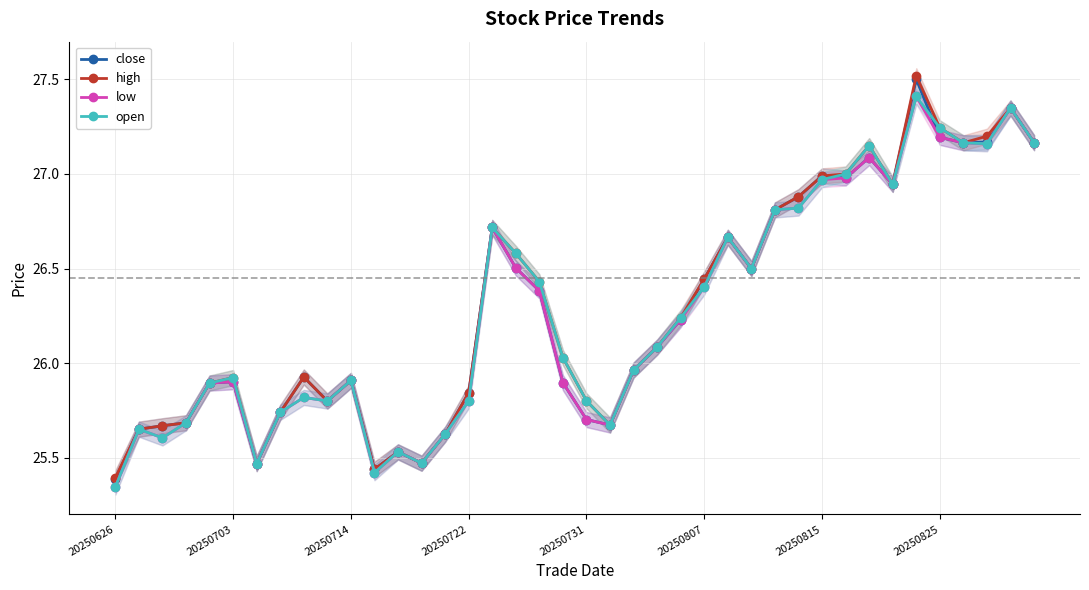

What is the highest value of the low series?

27.4